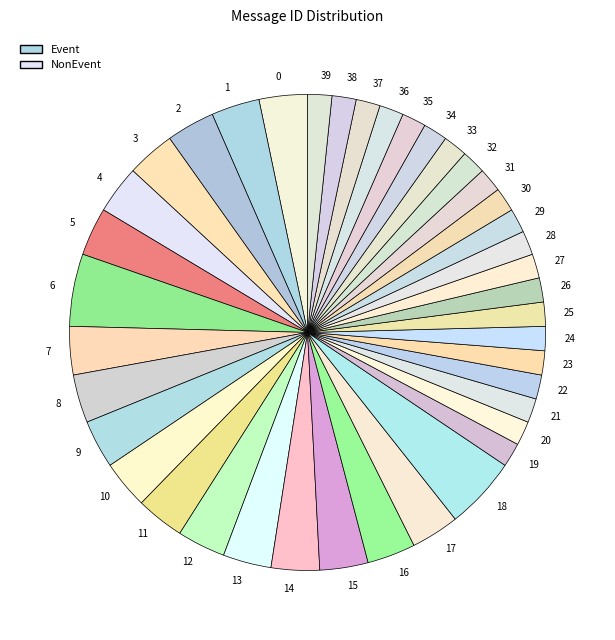

Is it true that 1 is 3% of the pie?

True